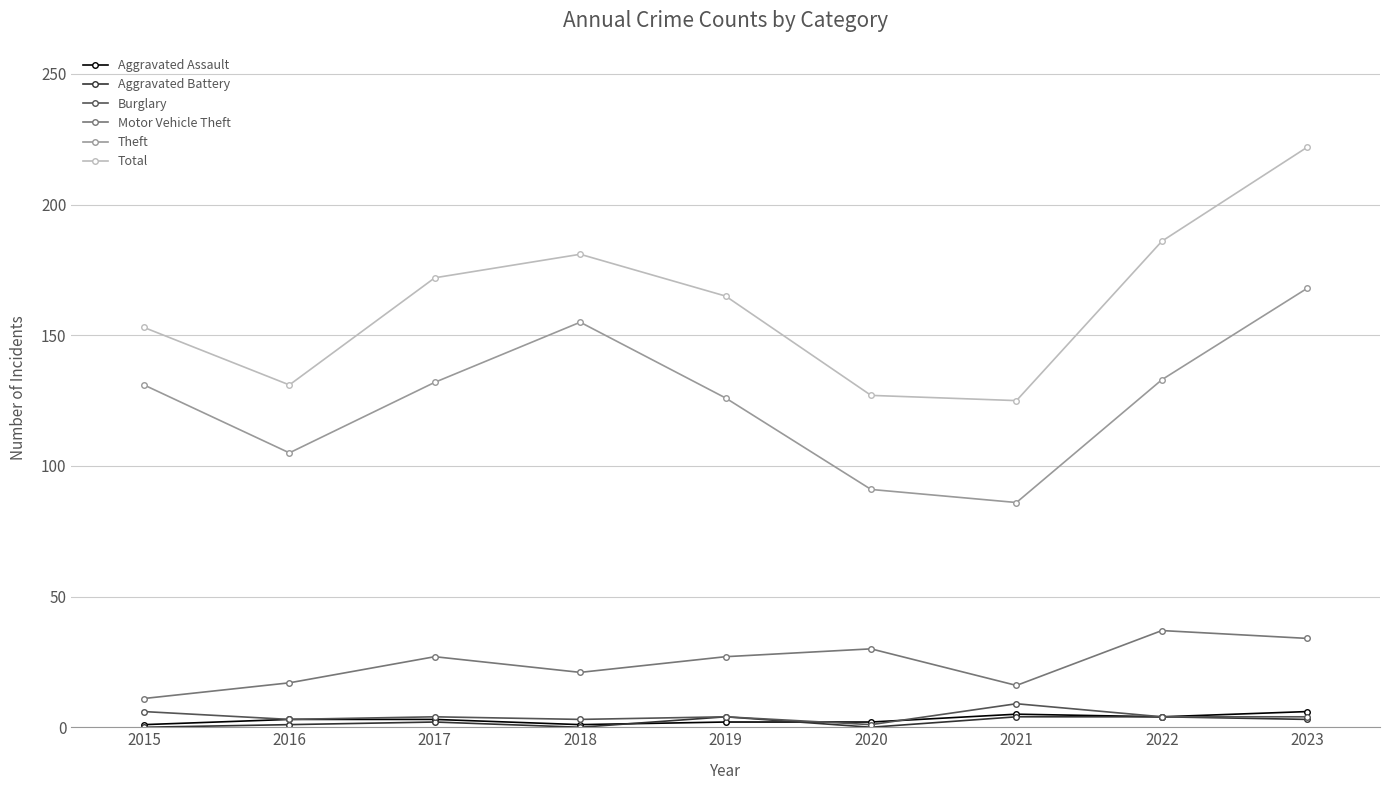

True or false: Total and Aggravated Battery intersect in this chart.

False